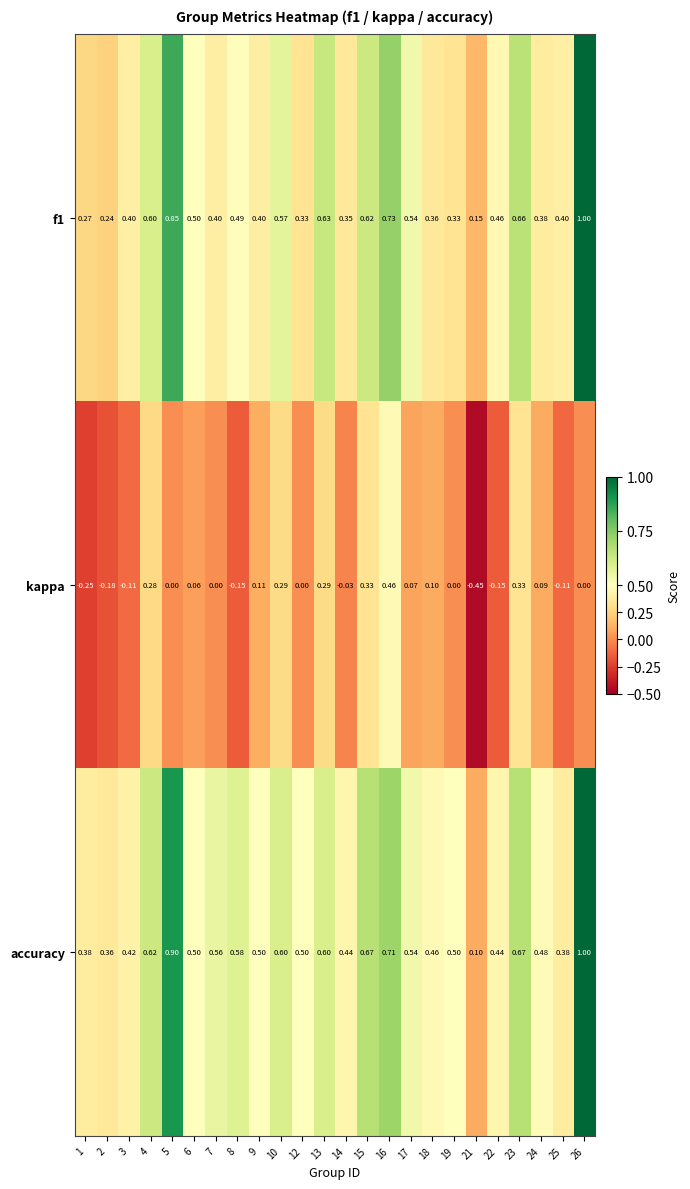

Which series has the largest total across all categories?

accuracy